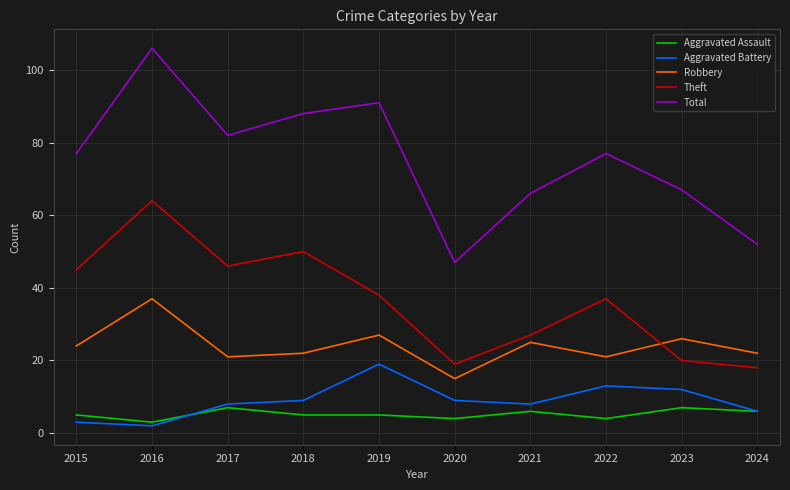

Reading left to right, list all the values displayed in this chart.

Aggravated Assault: 5	3	7	5	5	4	6	4	7	6
Aggravated Battery: 3	2	8	9	19	9	8	13	12	6
Robbery: 24	37	21	22	27	15	25	21	26	22
Theft: 45	64	46	50	38	19	27	37	20	18
Total: 77	106	82	88	91	47	66	77	67	52